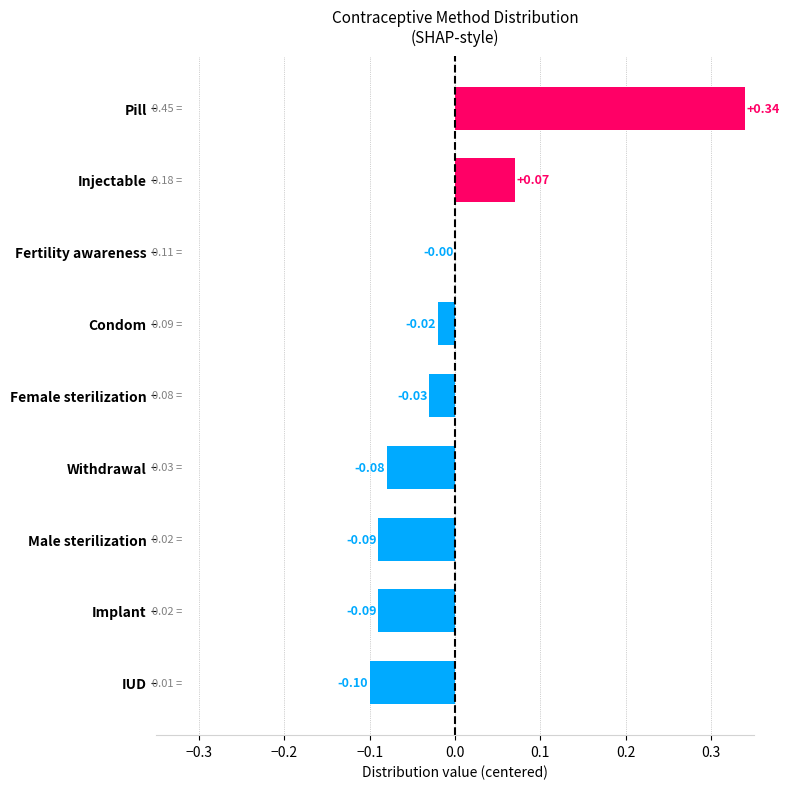

Which has a higher value, Male sterilization or Withdrawal?

Withdrawal